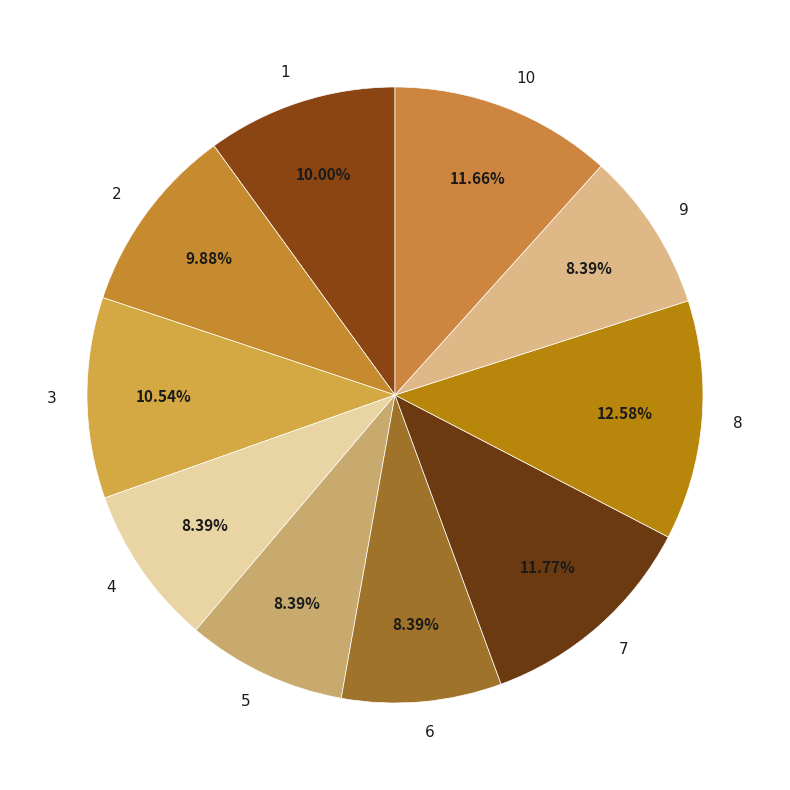

The 9 slice represents 18% of the pie. True or false?

False